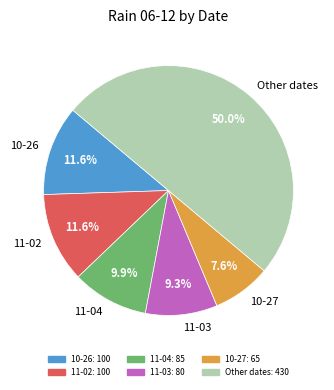

Approximately how many times larger is the value at Other dates compared to 10-27?

6.6